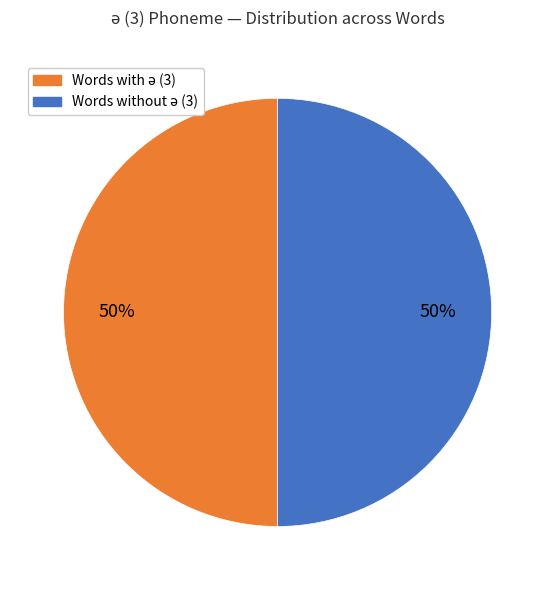

To the nearest percent, what is the average slice percentage?

50%